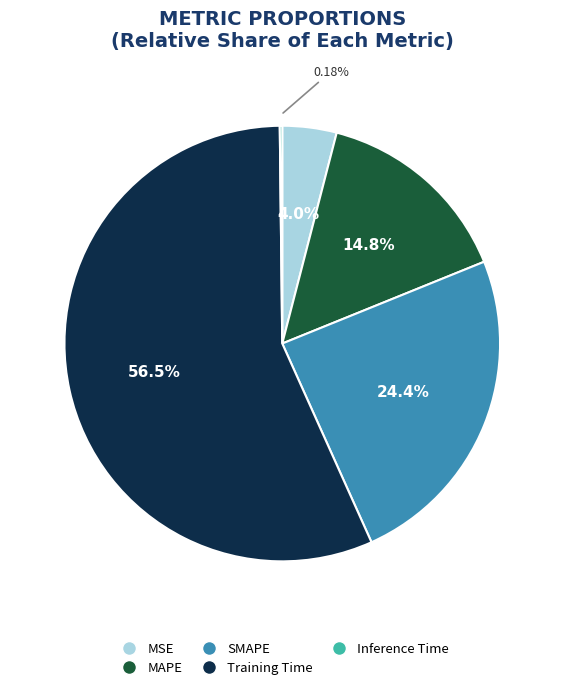

Which category has the biggest portion of the pie?

Training Time